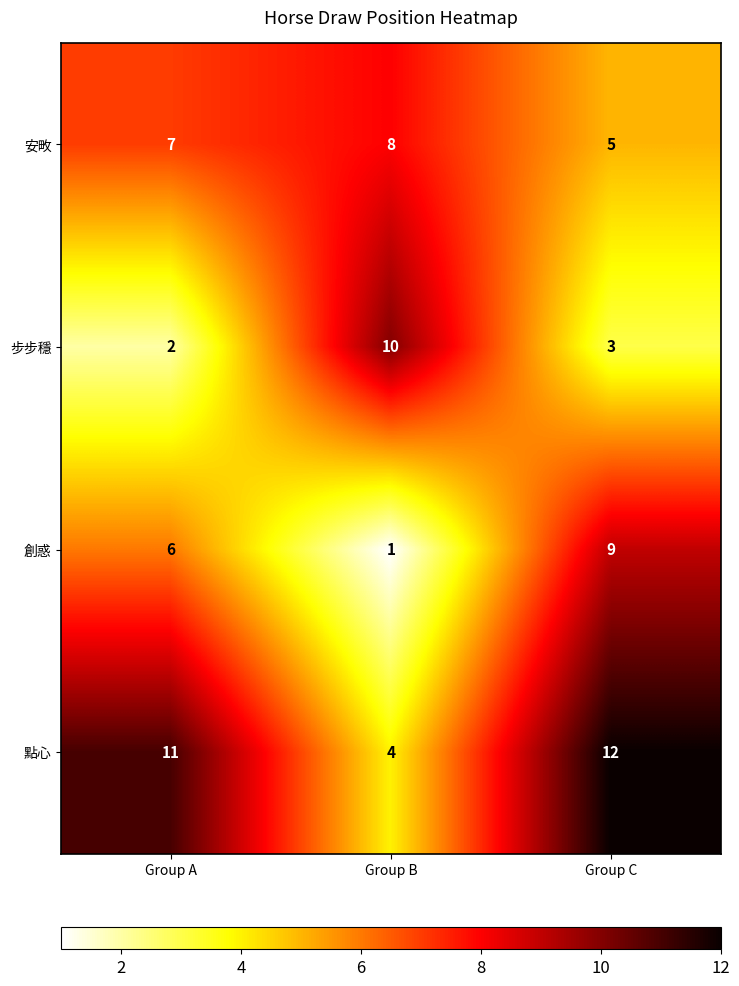

What is the difference between the maximum and minimum values in the 步步穩 series?

8